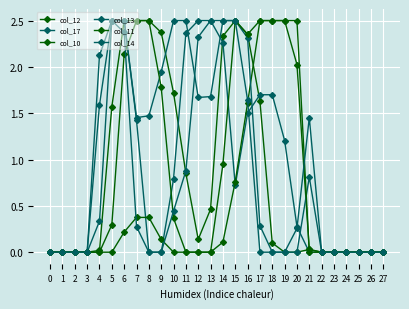

Reading left to right, list all the values displayed in this chart.

col_12: 0=0.0	1=0.0	2=0.0	3=0.0	4=0.0	5=1.6	6=2.5	7=2.5	8=2.5	9=2.4	10=1.7	11=0.8	12=0.1	13=0.5	14=2.3	15=2.5	16=2.4	17=1.6	18=0.1	19=0.0	20=0.0	21=0.0	22=0.0	23=0.0	24=0.0	25=0.0	26=0.0	27=0.0
col_17: 0=0.0	1=0.0	2=0.0	3=0.0	4=2.1	5=2.5	6=2.5	7=1.4	8=0.0	9=0.0	10=0.8	11=2.4	12=2.5	13=2.5	14=2.3	15=0.7	16=1.5	17=1.7	18=1.7	19=1.2	20=0.3	21=0.0	22=0.0	23=0.0	24=0.0	25=0.0	26=0.0	27=0.0
col_10: 0=0.0	1=0.0	2=0.0	3=0.0	4=0.0	5=0.0	6=0.2	7=0.4	8=0.4	9=0.1	10=0.0	11=0.0	12=0.0	13=0.0	14=0.1	15=0.8	16=1.6	17=2.5	18=2.5	19=2.5	20=2.0	21=0.0	22=0.0	23=0.0	24=0.0	25=0.0	26=0.0	27=0.0
col_13: 0=0.0	1=0.0	2=0.0	3=0.0	4=0.3	5=2.5	6=2.5	7=1.5	8=1.5	9=1.9	10=2.5	11=2.5	12=1.7	13=1.7	14=2.5	15=2.5	16=2.3	17=0.3	18=0.0	19=0.0	20=0.0	21=0.8	22=0.0	23=0.0	24=0.0	25=0.0	26=0.0	27=0.0
col_11: 0=0.0	1=0.0	2=0.0	3=0.0	4=0.0	5=0.3	6=2.1	7=2.5	8=2.5	9=1.8	10=0.4	11=0.0	12=0.0	13=0.0	14=0.9	15=2.5	16=2.4	17=2.5	18=2.5	19=2.5	20=2.5	21=0.0	22=0.0	23=0.0	24=0.0	25=0.0	26=0.0	27=0.0
col_14: 0=0.0	1=0.0	2=0.0	3=0.0	4=1.6	5=2.5	6=2.4	7=0.3	8=0.0	9=0.0	10=0.4	11=0.9	12=2.3	13=2.5	14=2.5	15=2.5	16=1.6	17=0.0	18=0.0	19=0.0	20=0.3	21=1.5	22=0.0	23=0.0	24=0.0	25=0.0	26=0.0	27=0.0